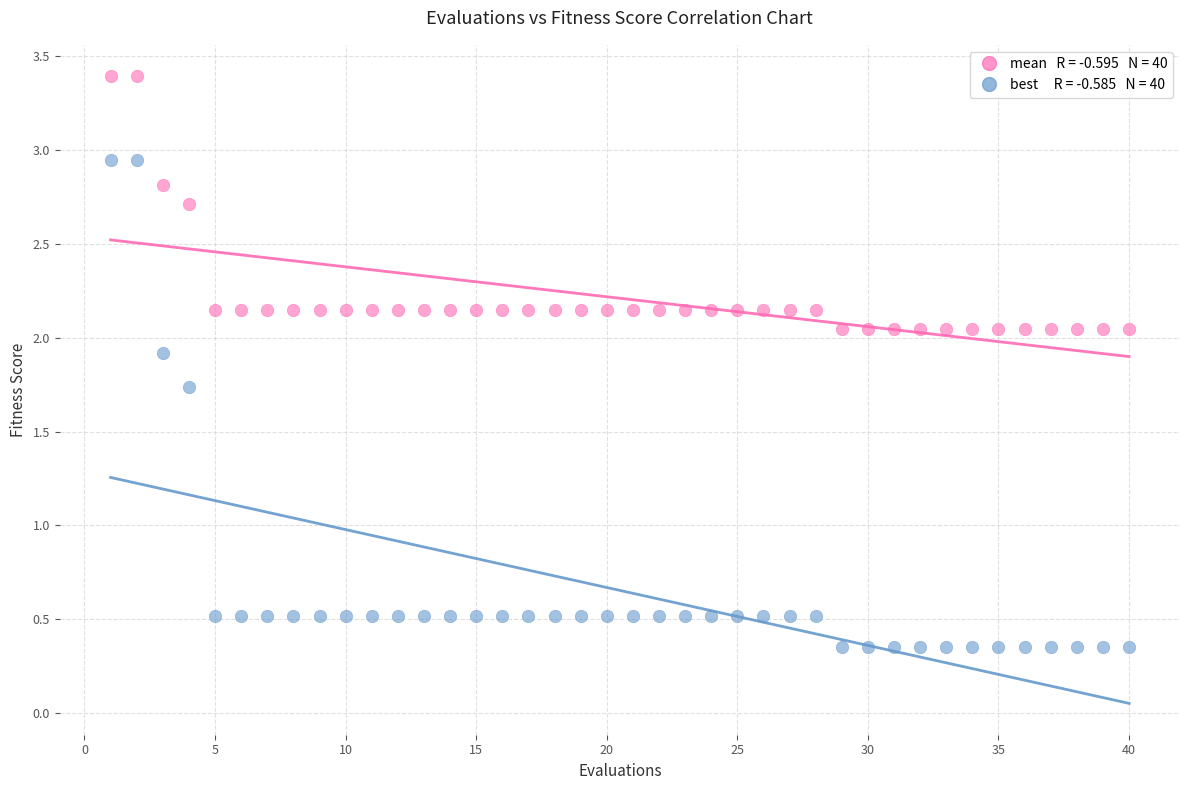

Across all data points, what is the range of Y values (max minus min)?

3.0